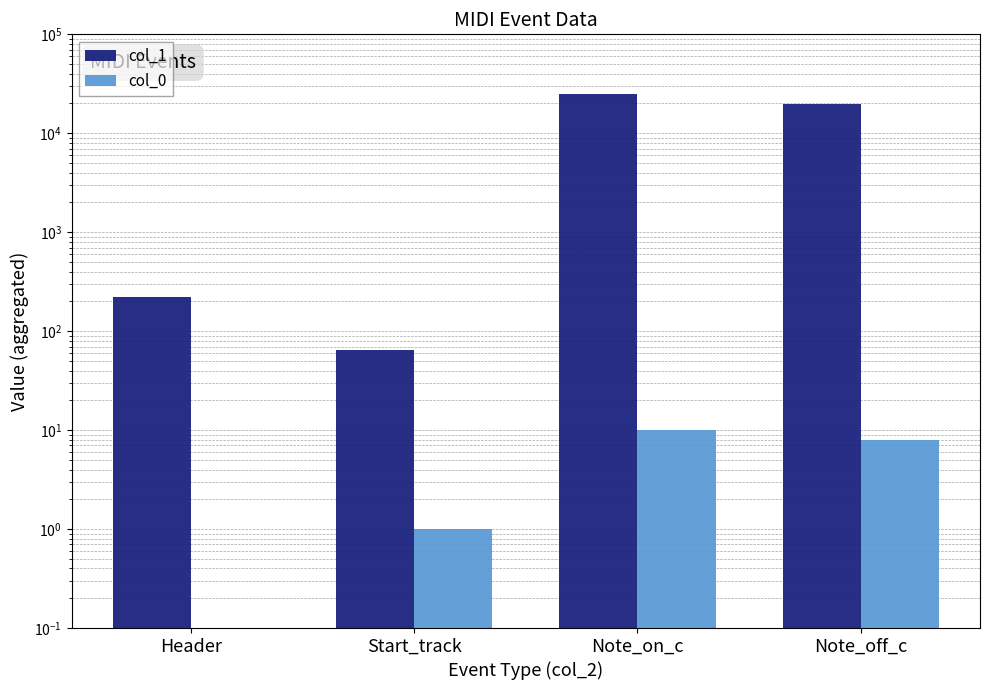

How many distinct data groups are displayed?

2